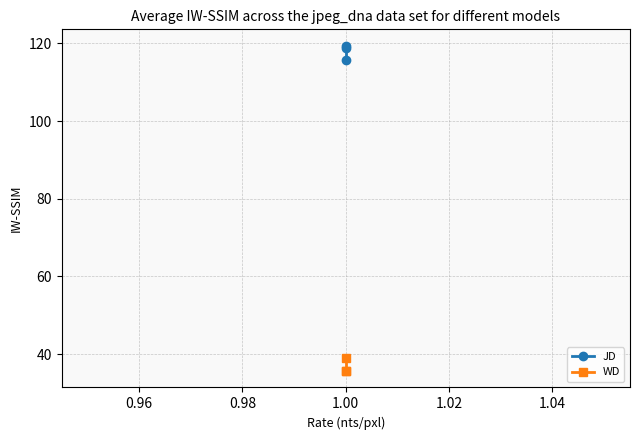

What is the maximum value for WD?

38.9